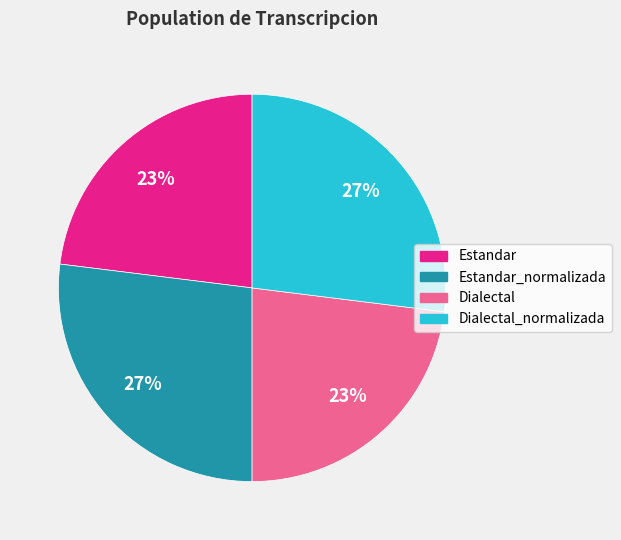

Is it true that Dialectal is 23% of the pie?

True